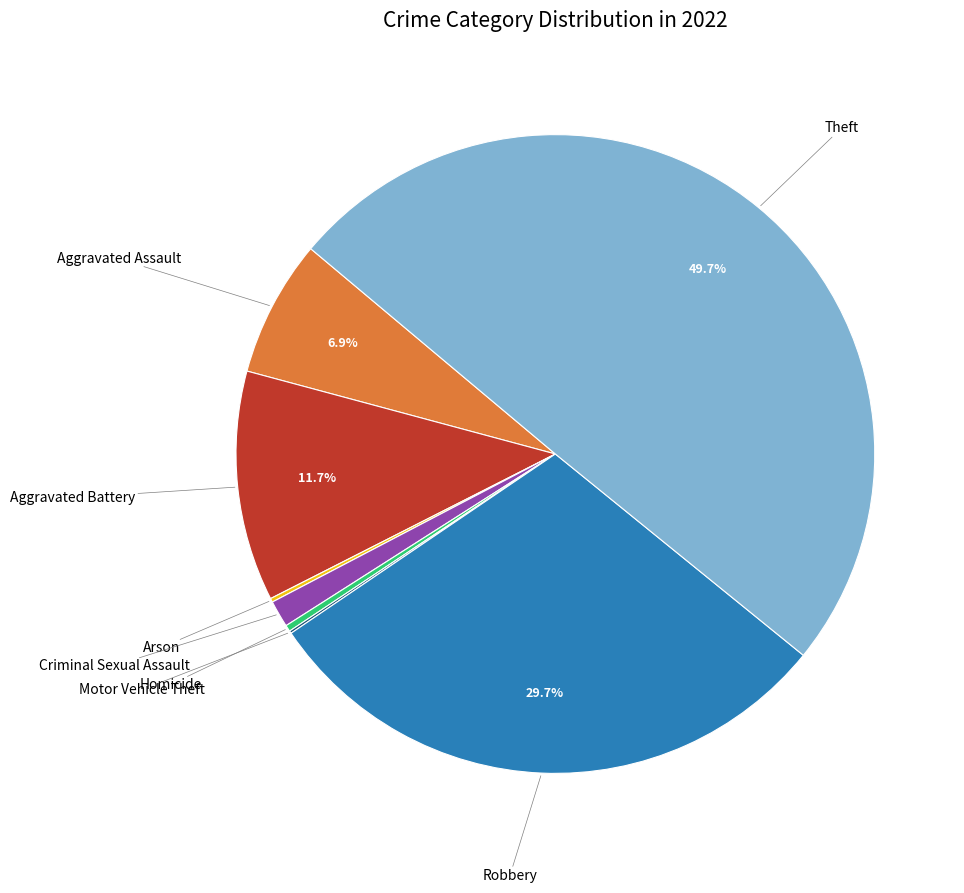

Which slice is the smallest?

Motor Vehicle Theft